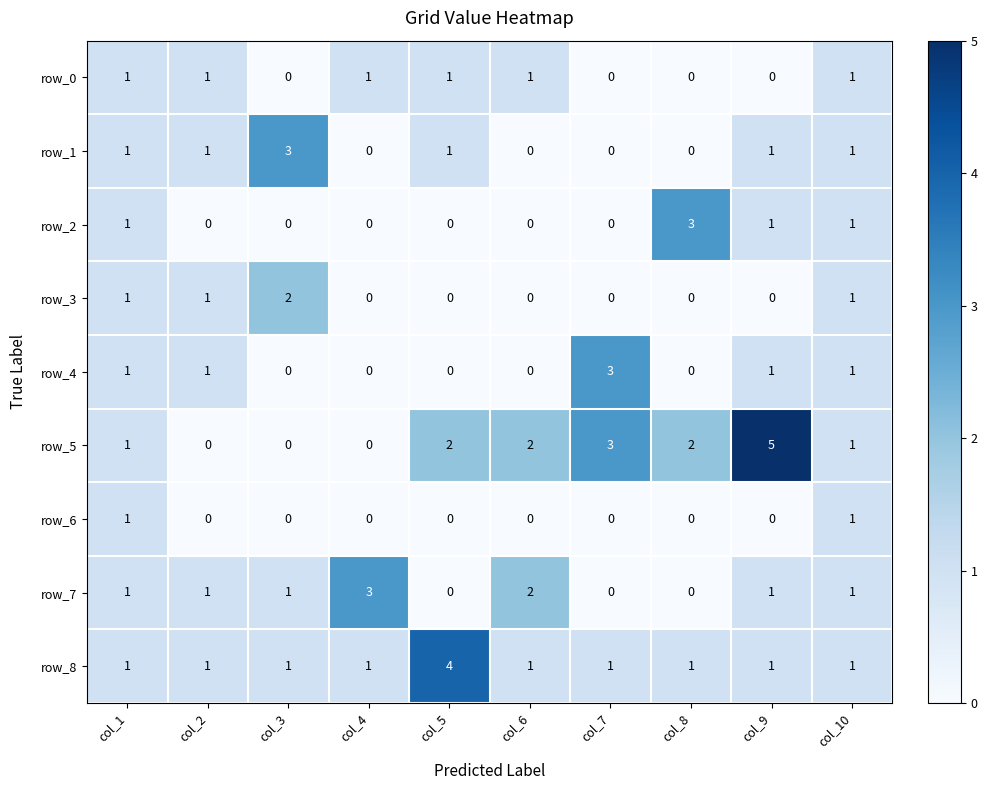

Count the number of data series in this chart.

9